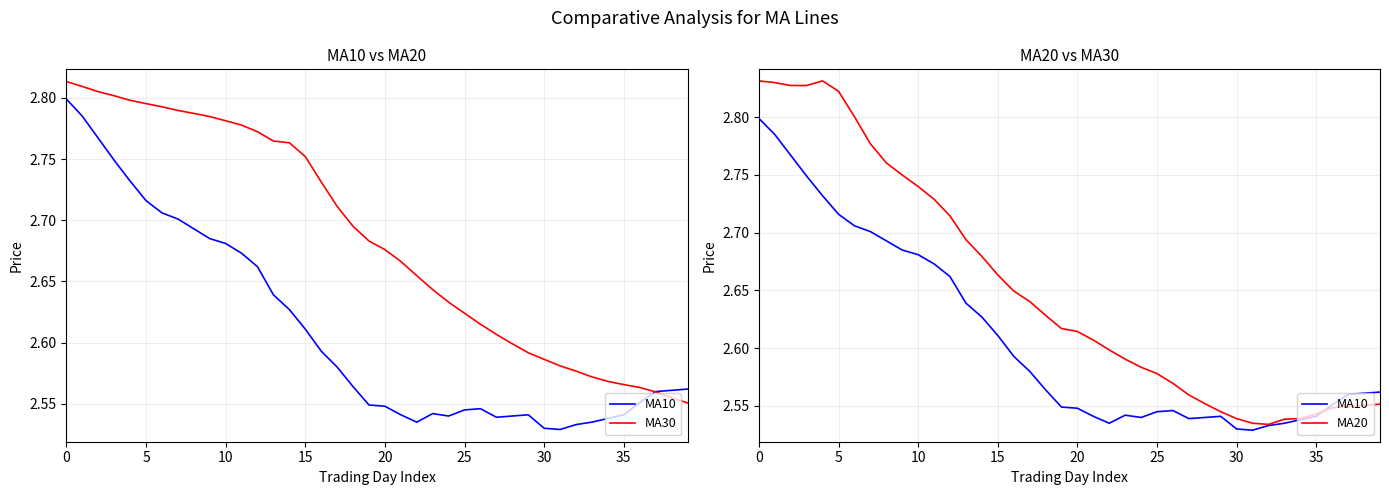

In MA20, how many points are higher than both neighbors (excluding endpoints)?

1